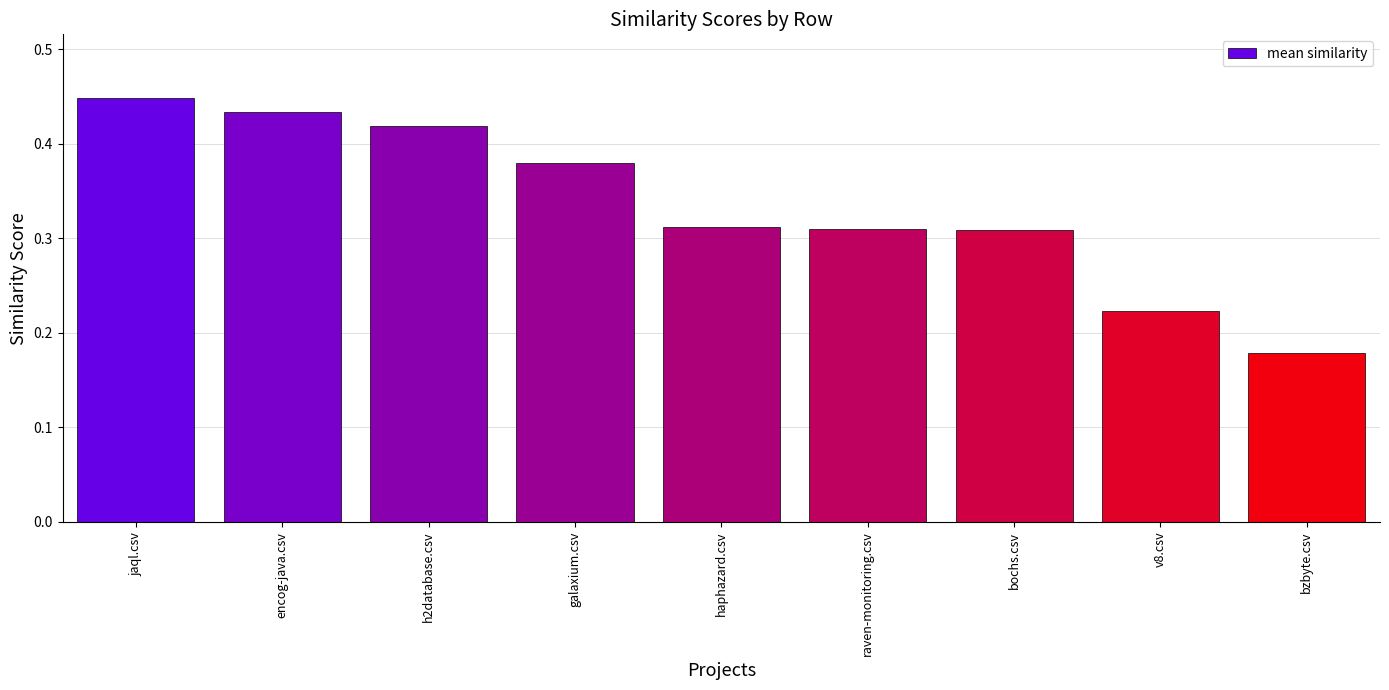

Which label corresponds to the largest value in the chart?

jaql.csv